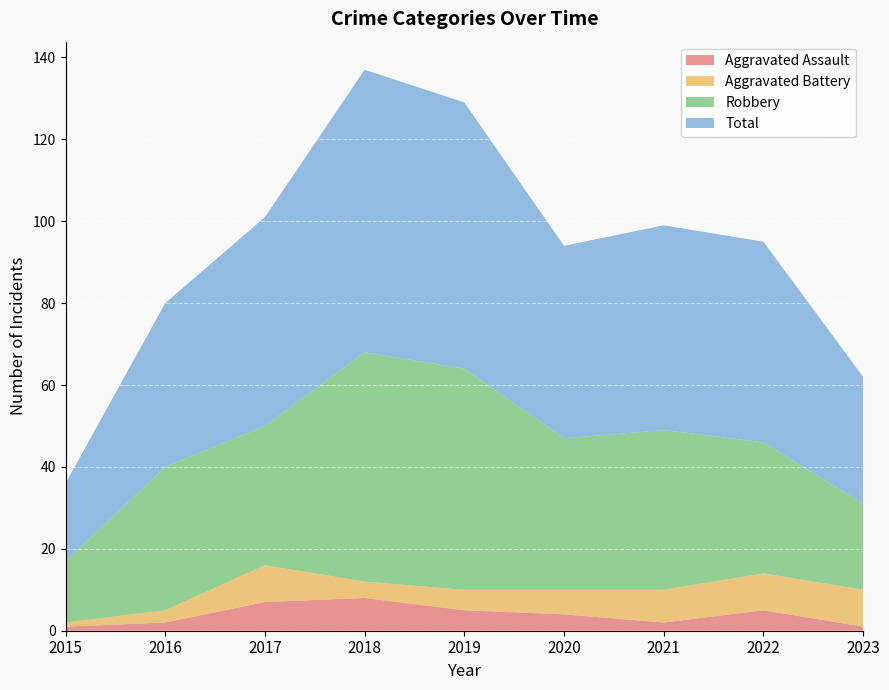

Reading right to left, extract all data points from this chart.

Aggravated Assault: 2023=1	2022=5	2021=2	2020=4	2019=5	2018=8	2017=7	2016=2	2015=1
Aggravated Battery: 2023=9	2022=9	2021=8	2020=6	2019=5	2018=4	2017=9	2016=3	2015=1
Robbery: 2023=21	2022=32	2021=39	2020=37	2019=54	2018=56	2017=34	2016=35	2015=15
Total: 2023=31	2022=49	2021=50	2020=47	2019=65	2018=69	2017=51	2016=40	2015=19